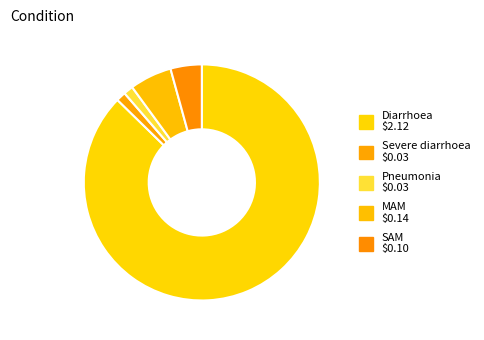

Which slice represents more than half of the pie?

Diarrhoea